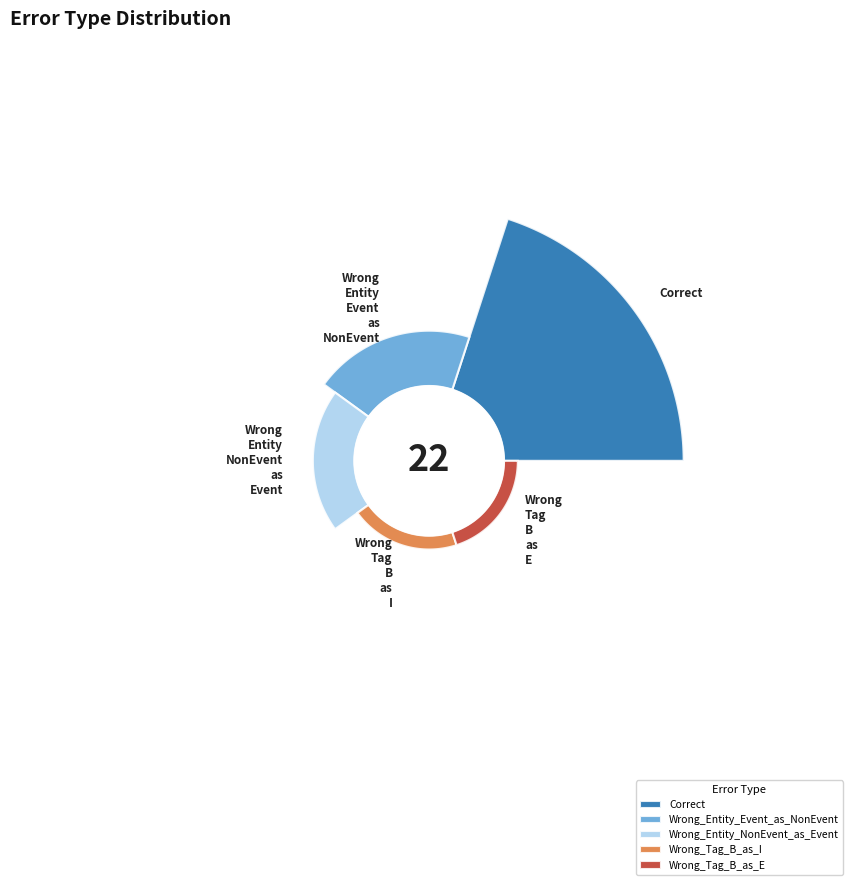

What percentage is NOT represented by Wrong_Tag_B_as_E?

95.5%